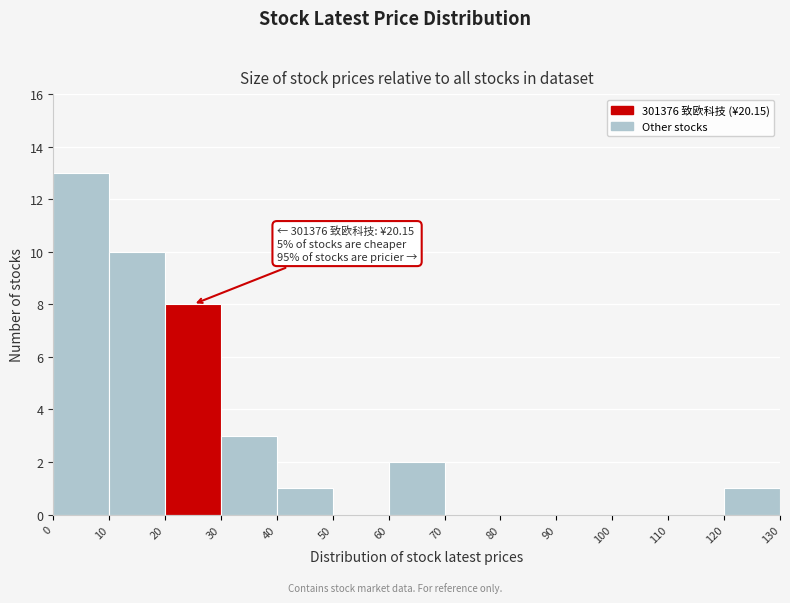

Over which range of the x-axis is the bar tallest?

0 to 10